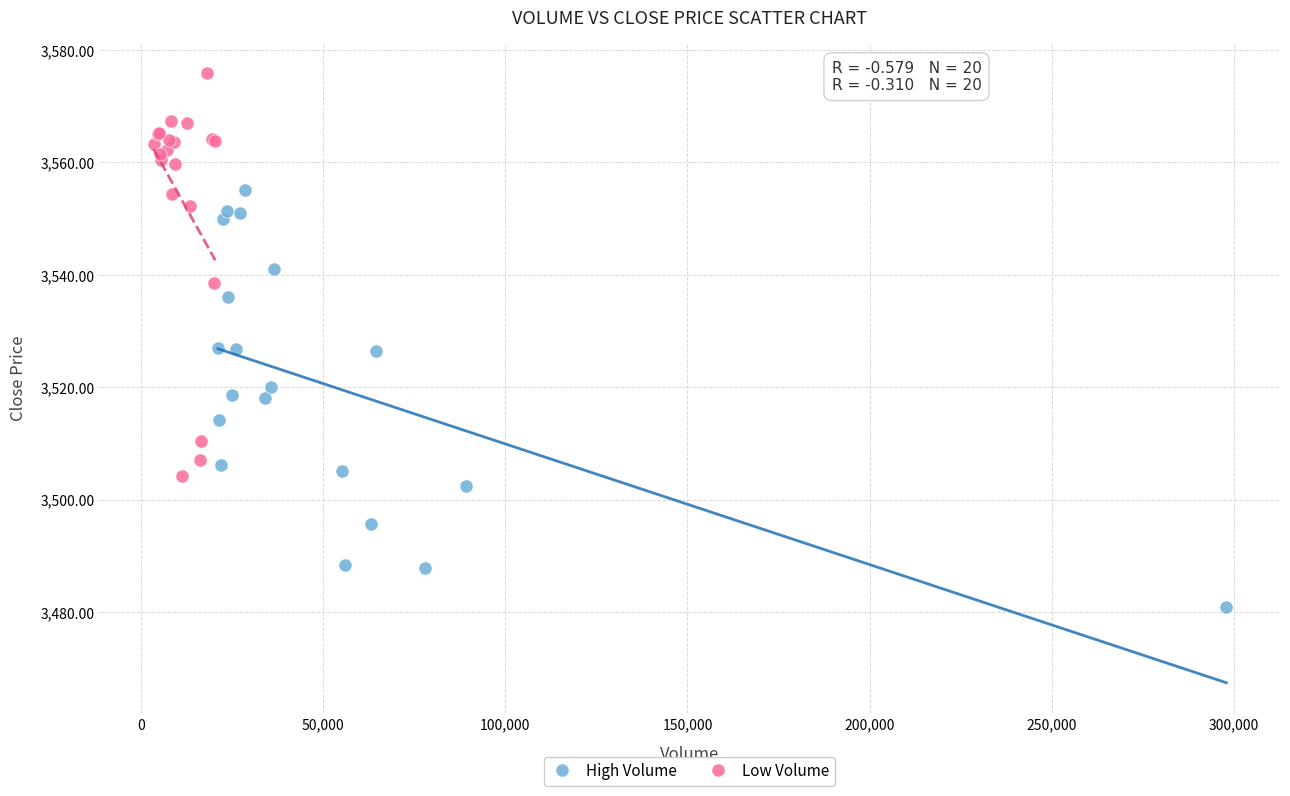

Which series has the widest spread of Y values?

High Volume